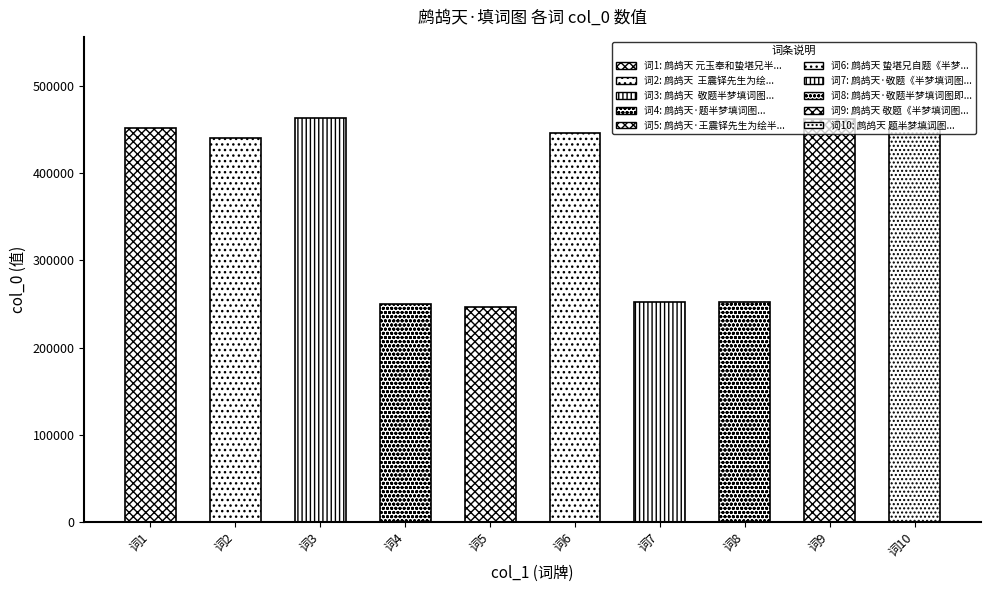

What is the sum of the values at 鹧鸪天 敬题《半梦填词图》 and 鹧鸪天 题半梦填词图?

915135